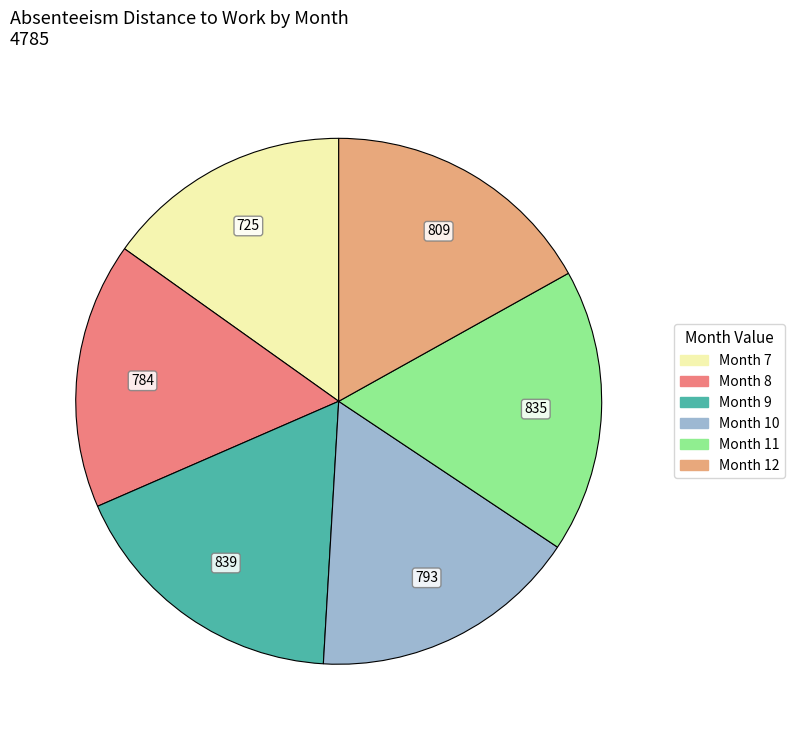

Is there any slice that represents more than half of the pie?

No